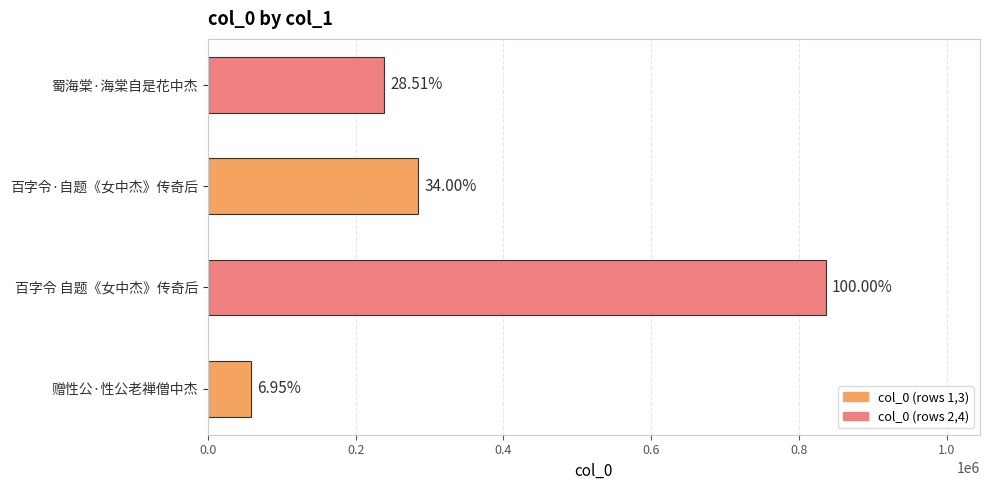

How many bars are there in total?

4